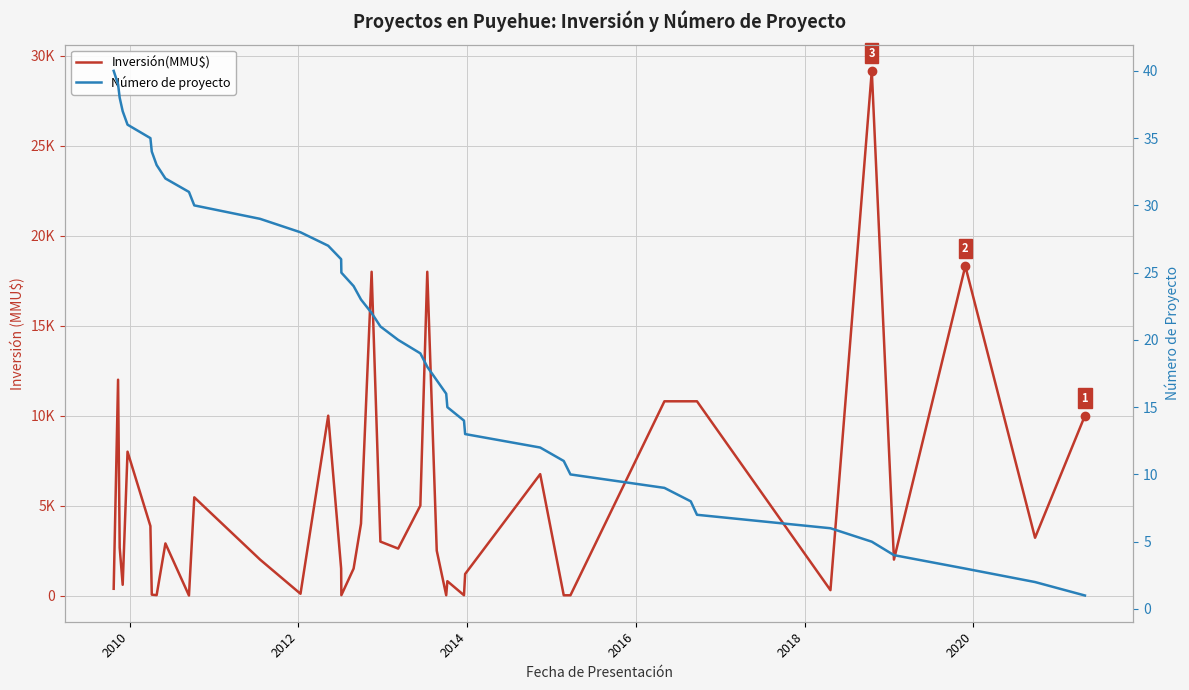

The value of Número de proyecto at 2022 is 59. True or false?

False